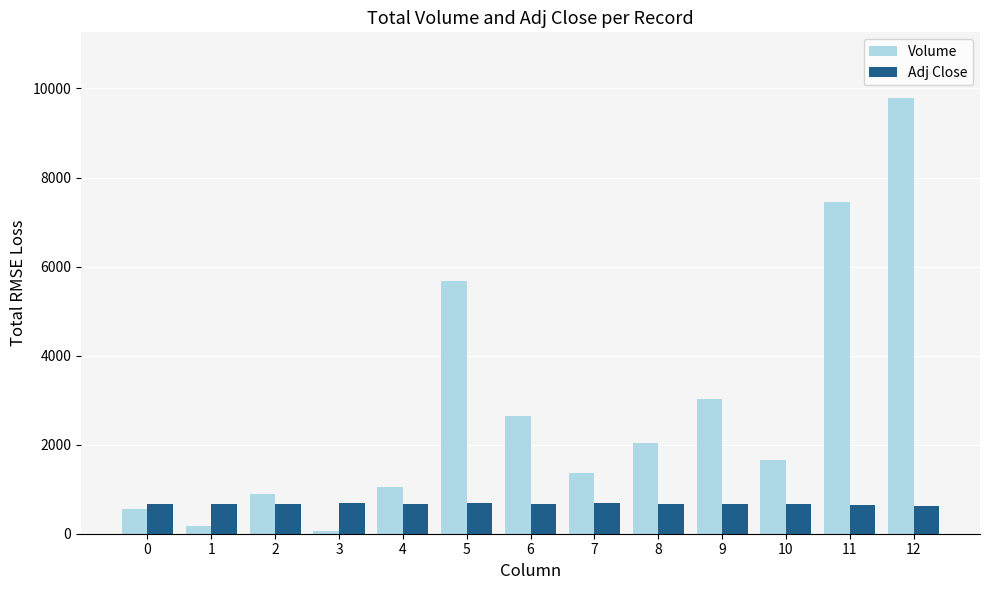

The value of Adj Close at 11 is 150.8. True or false?

False